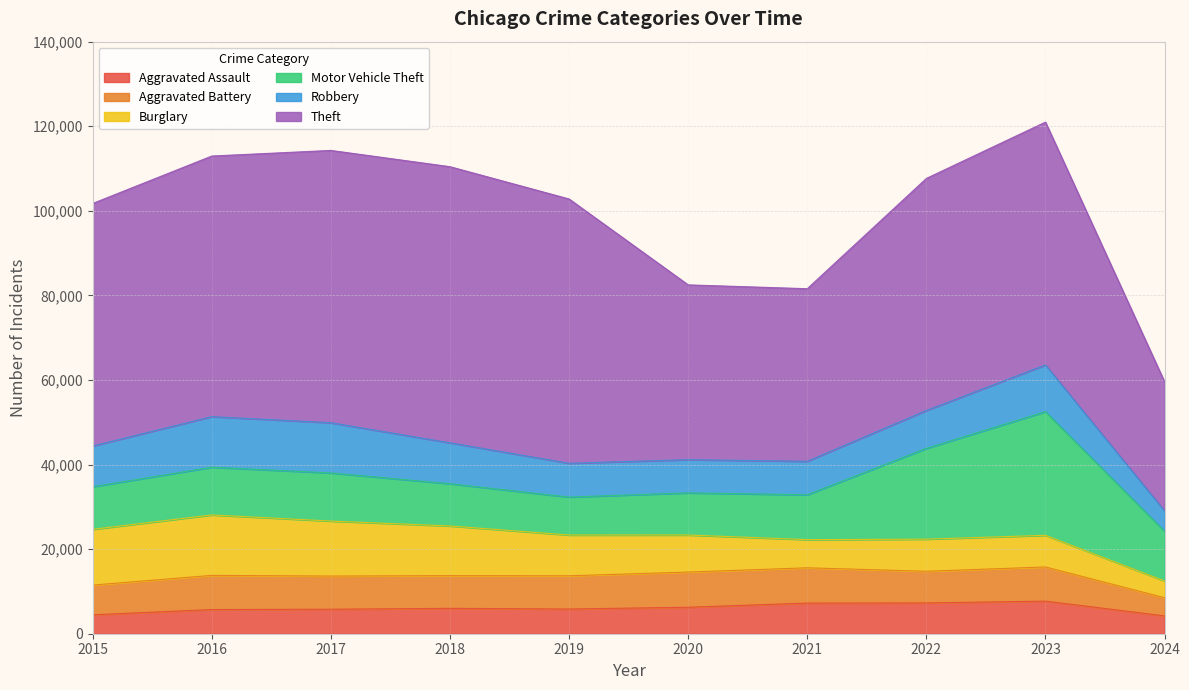

At which label is Robbery closest to 8386?

2019